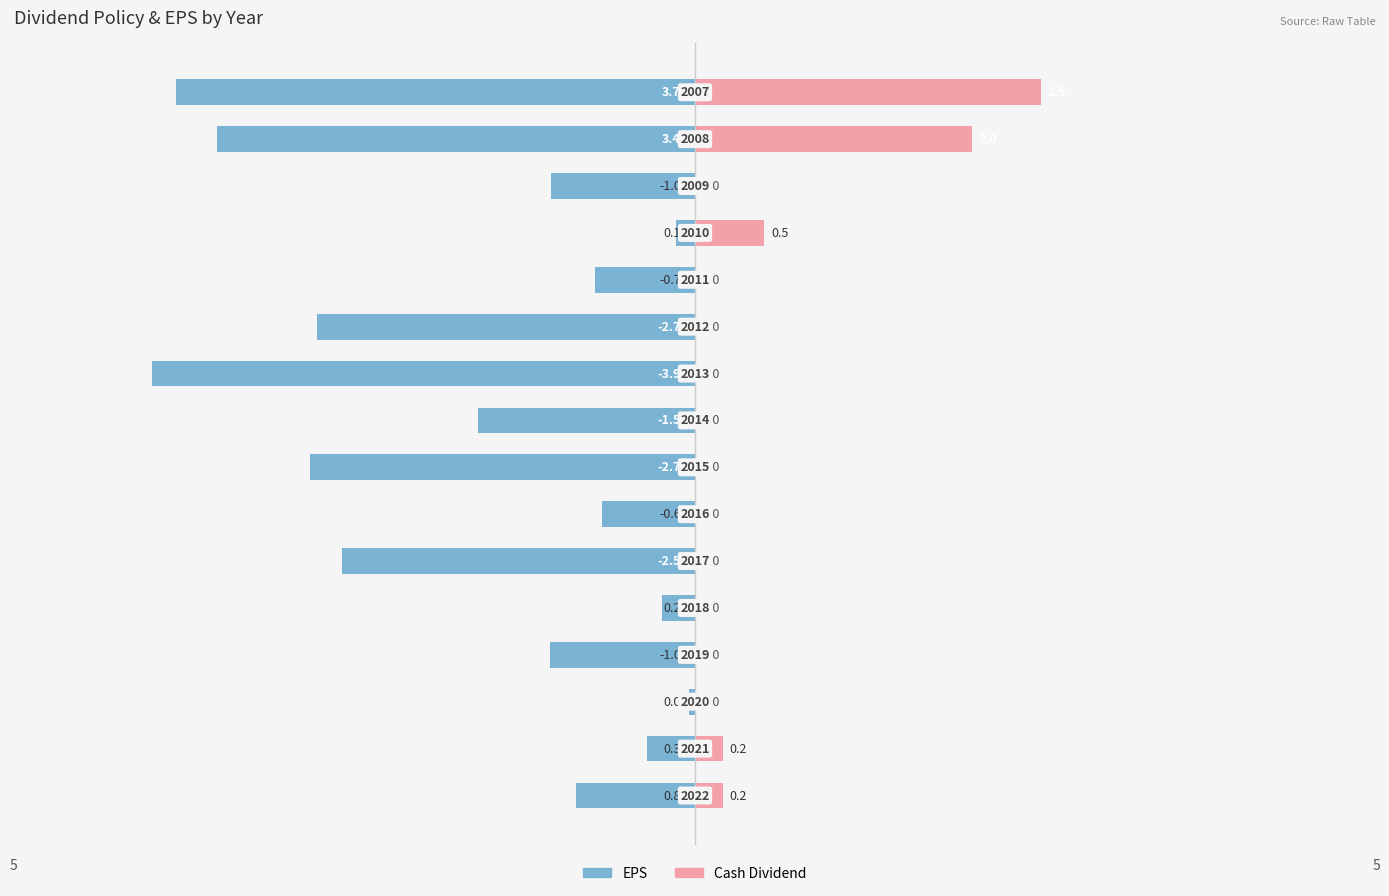

Between 3 and 15, which series saw the biggest shift?

EPS